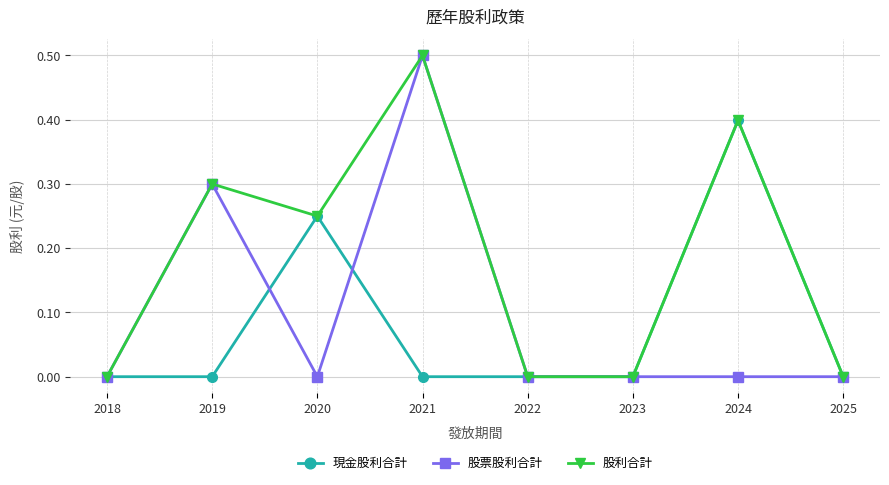

Is this an area chart (filled region under the line)?

No